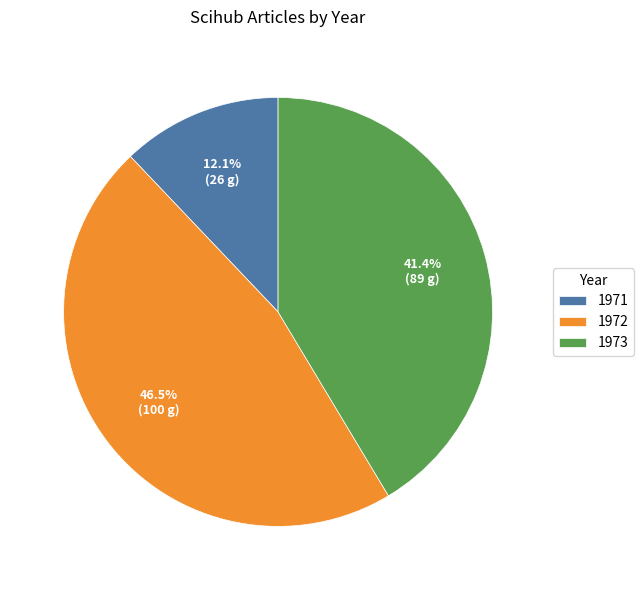

Rank the categories by value from highest to lowest.

1972, 1973, 1971